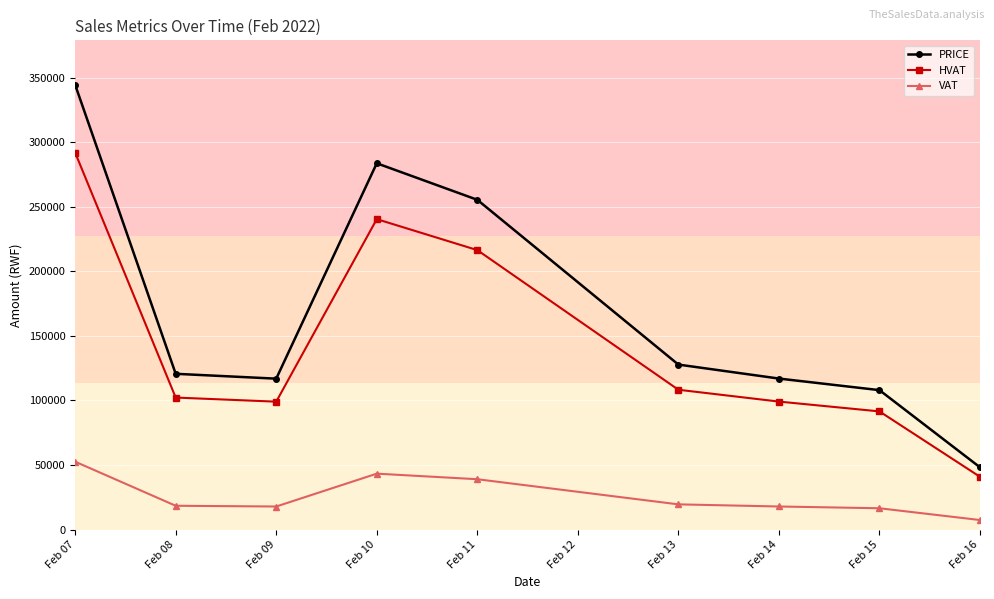

At which category does PRICE reach its first local peak?

Feb 10